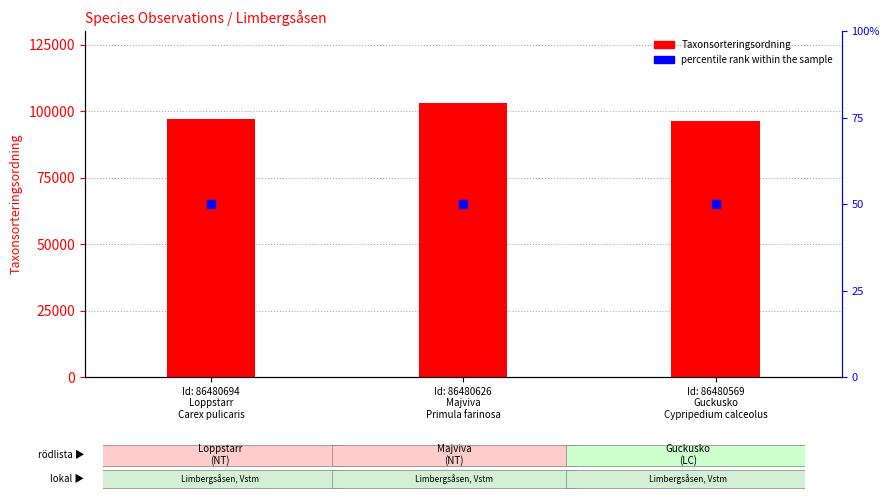

Which series reaches the minimum Y coordinate?

percentile rank within the sample